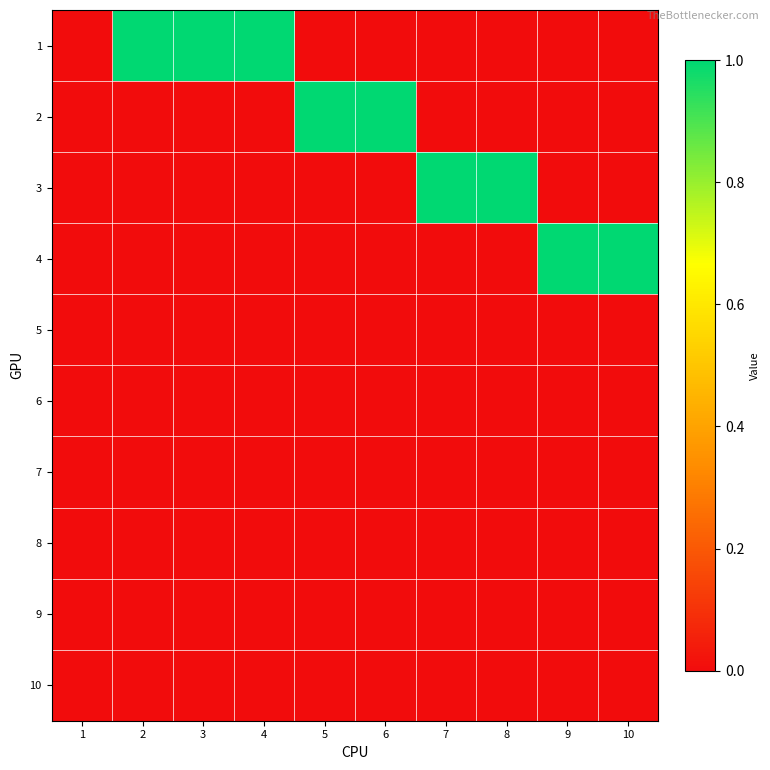

At how many categories does at least one series exceed 0?

9